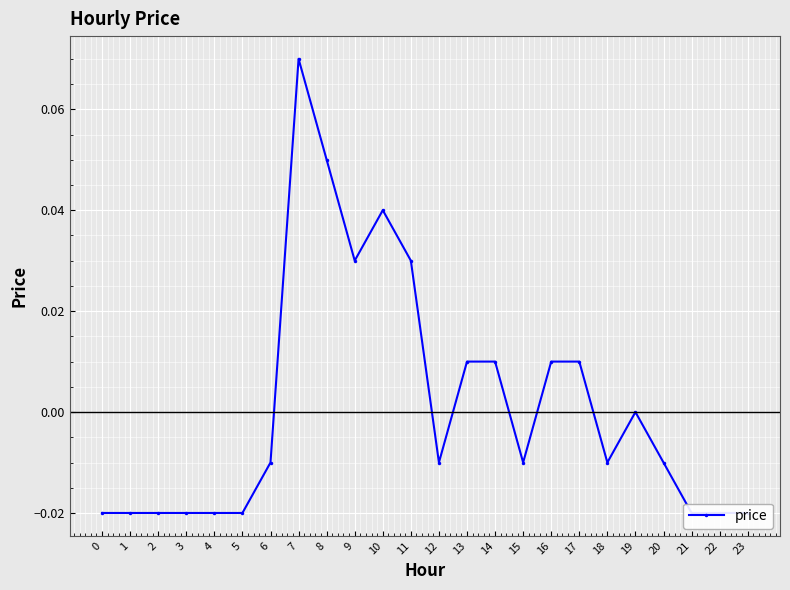

Reading left to right, list all the values displayed in this chart.

0=-0.0	1=-0.0	2=-0.0	3=-0.0	4=-0.0	5=-0.0	6=-0.0	7=0.1	8=0.1	9=0.0	10=0.0	11=0.0	12=-0.0	13=0.0	14=0.0	15=-0.0	16=0.0	17=0.0	18=-0.0	19=0.0	20=-0.0	21=-0.0	22=-0.0	23=-0.0